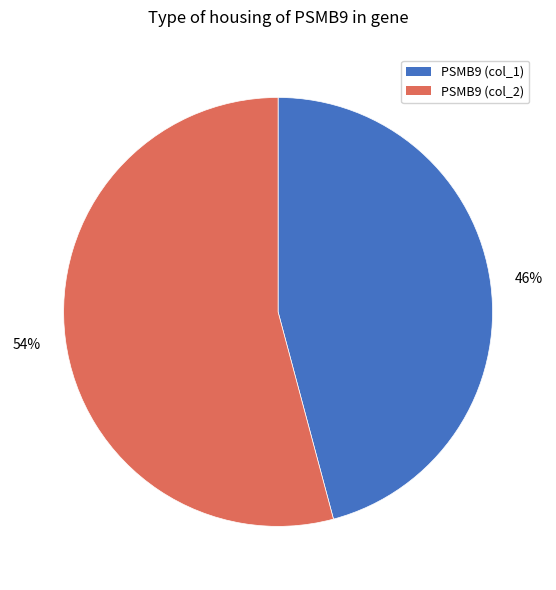

How many segments does this pie chart have?

2